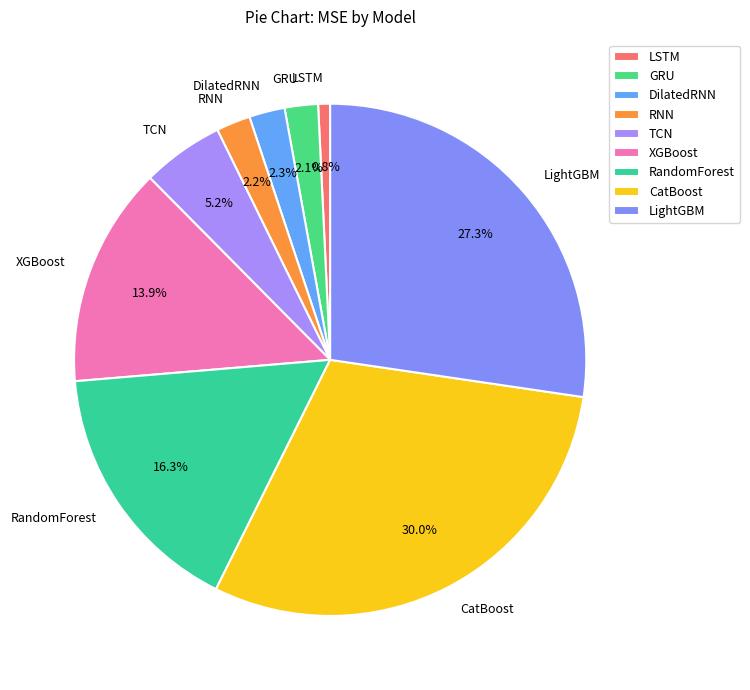

Approximately how many times larger is the value at RNN compared to XGBoost?

0.2